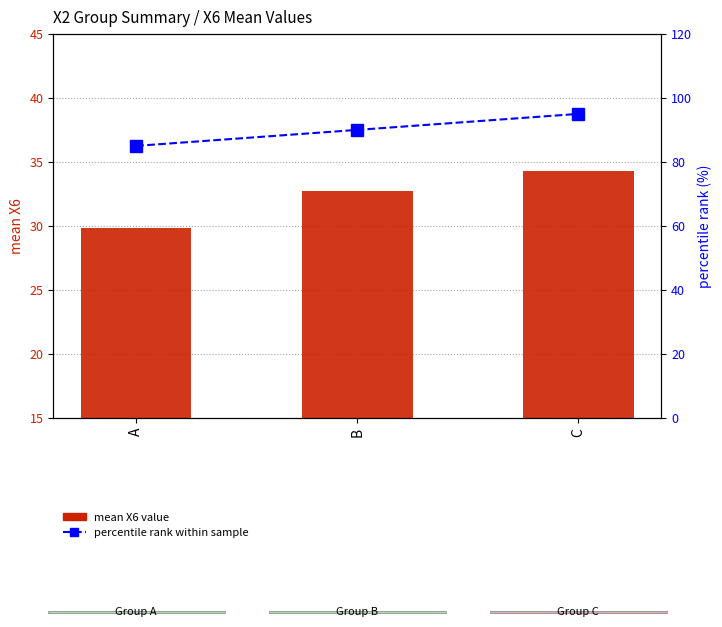

True or false: percentile rank within sample has a value of 129.0 at C.

False